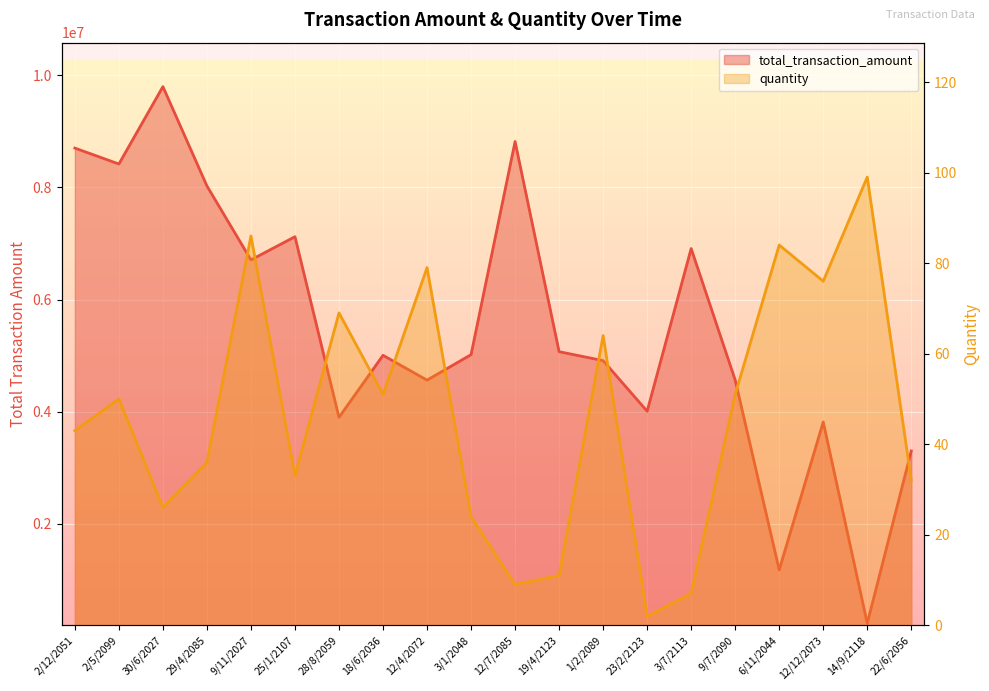

True or false: total_transaction_amount has a value of 4565506.0 at 9/7/2090.

True